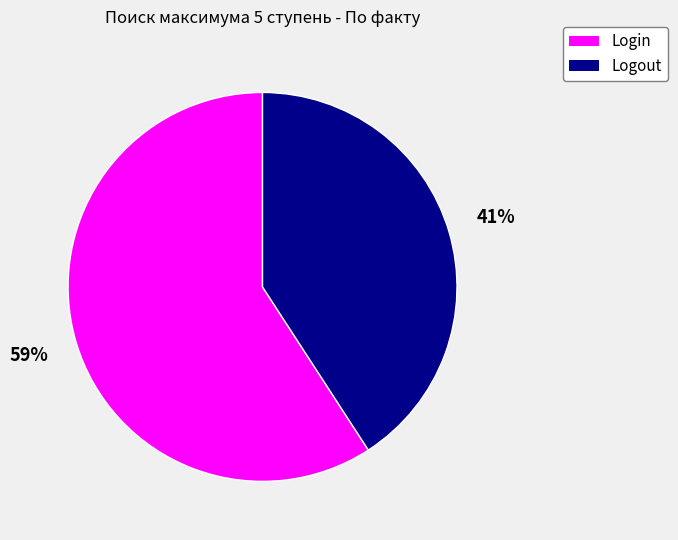

Which category has the biggest portion of the pie?

Login